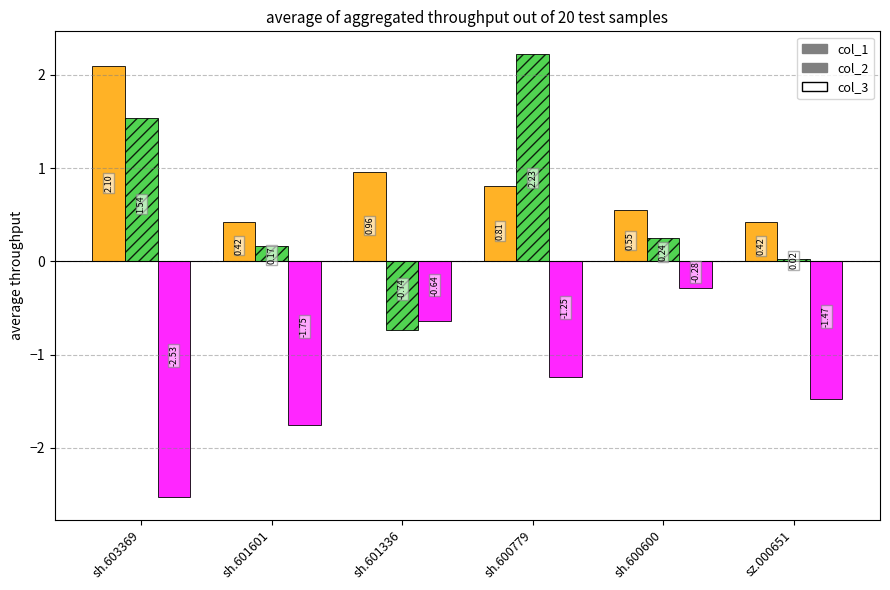

List the series in order of their peak value, lowest first.

col_3, col_1, col_2